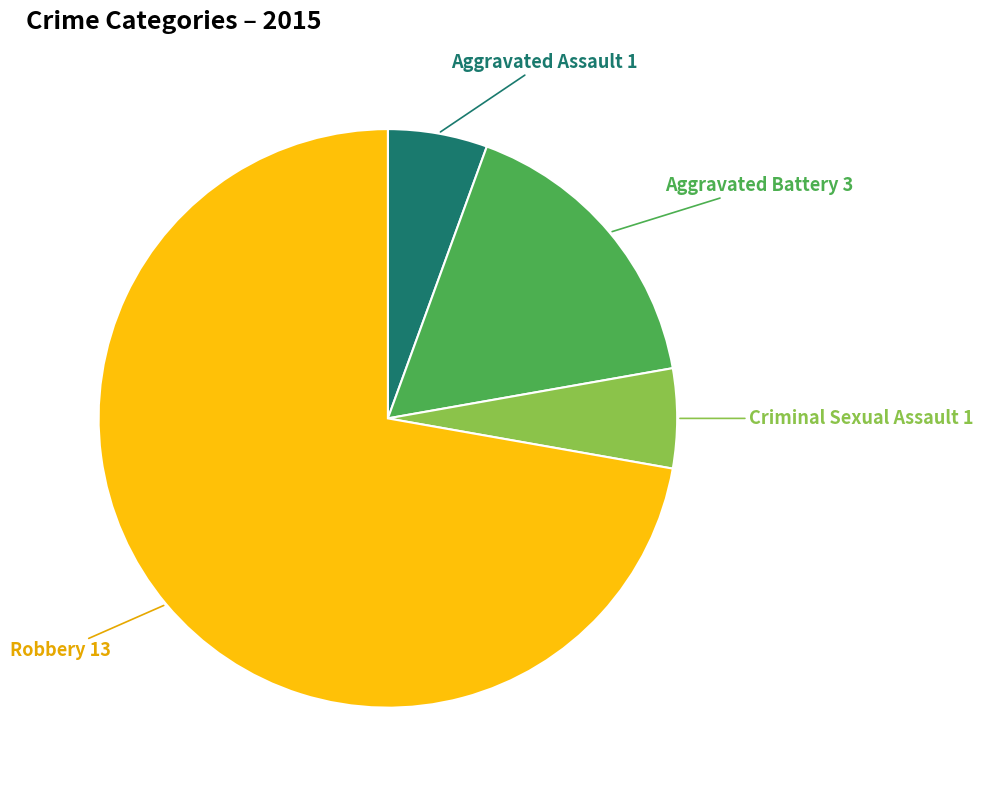

What is the ratio of the value at Robbery to the value at Criminal Sexual Assault?

13.0